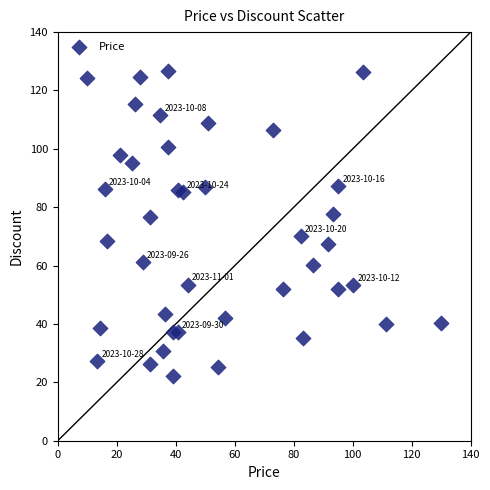

What is the range of X values (max minus min)?

120.0